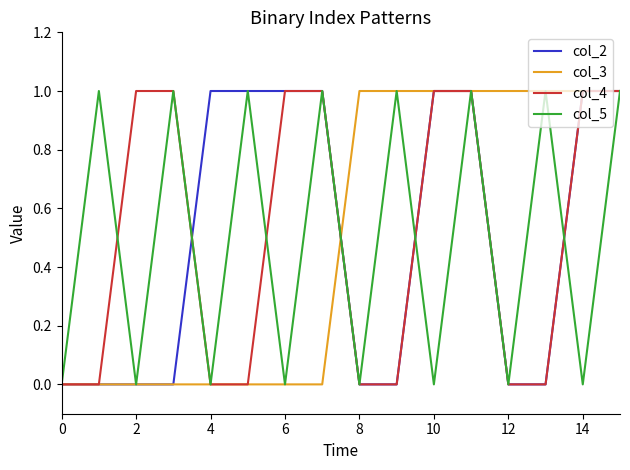

How many lines are shown in the chart?

4